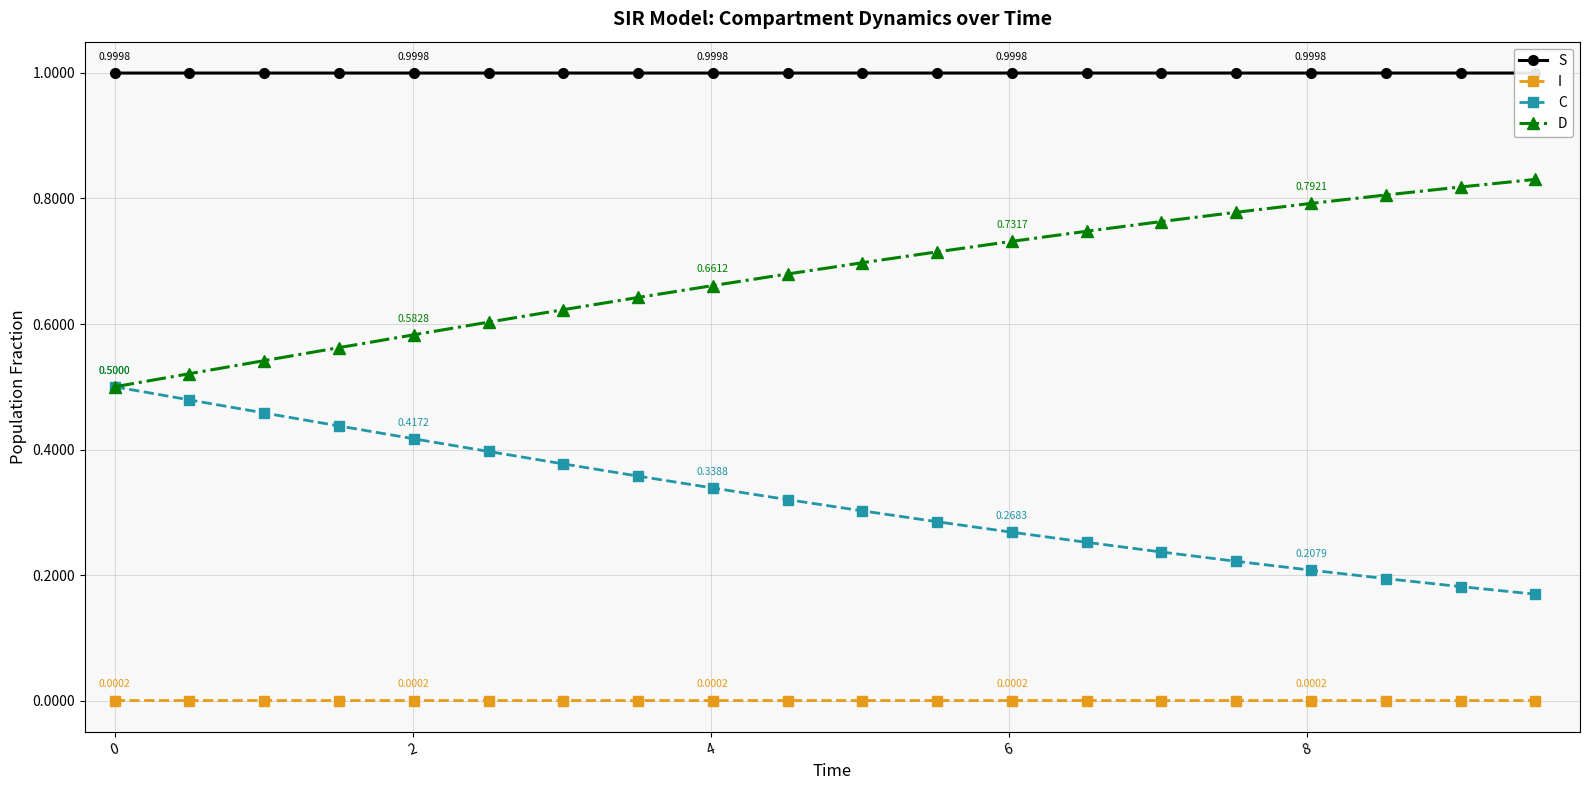

How many lines are shown in the chart?

4